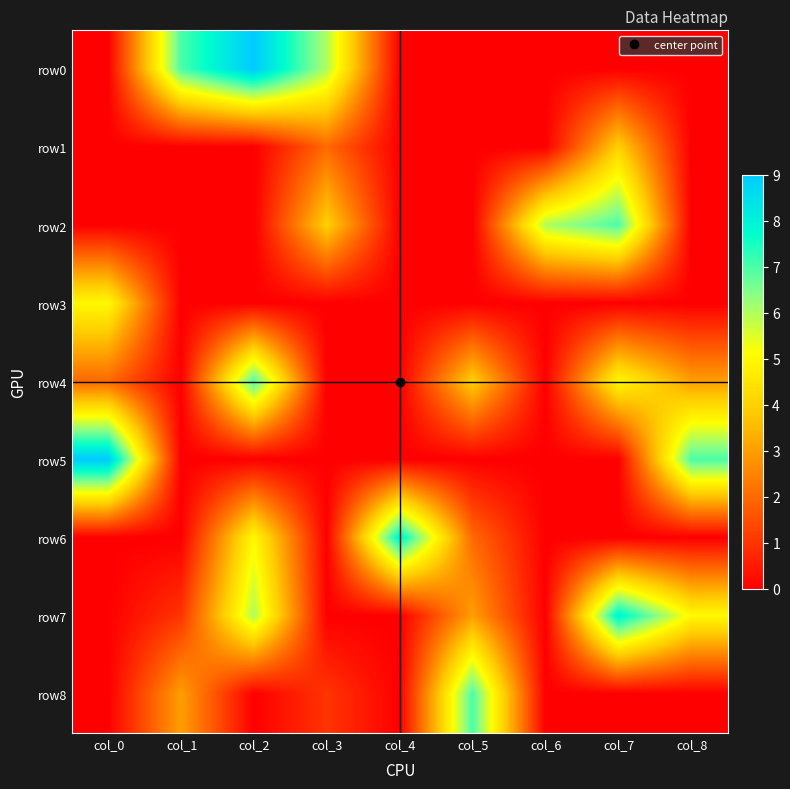

What is the maximum value shown in the chart?

9